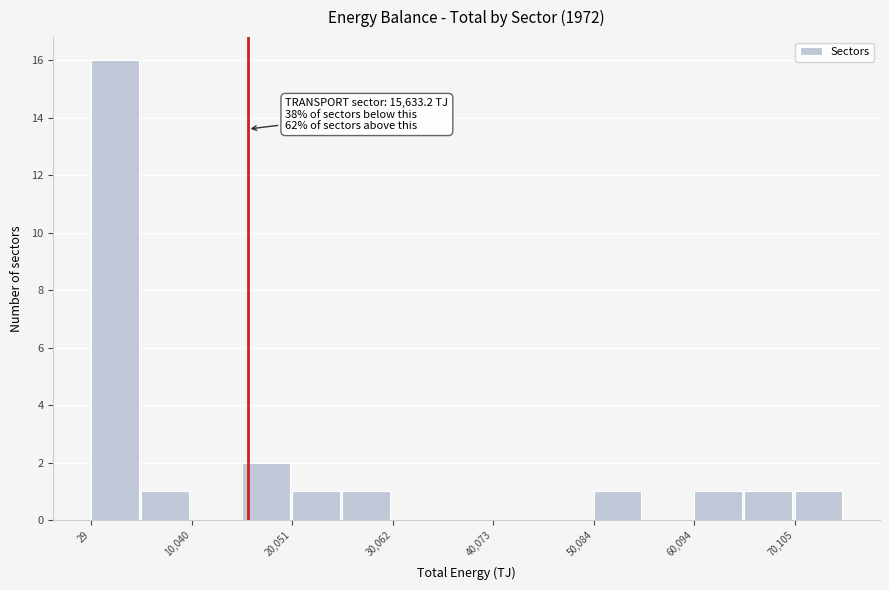

Read against the x-axis, roughly where is the centre of the tallest bar?

2000